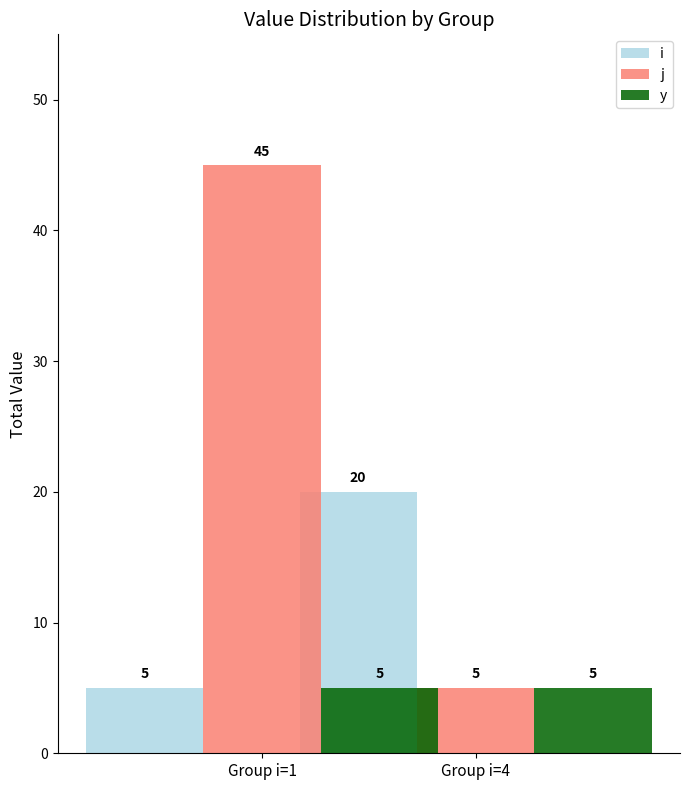

Between Group i=1 and Group i=4, which series saw the biggest shift?

j